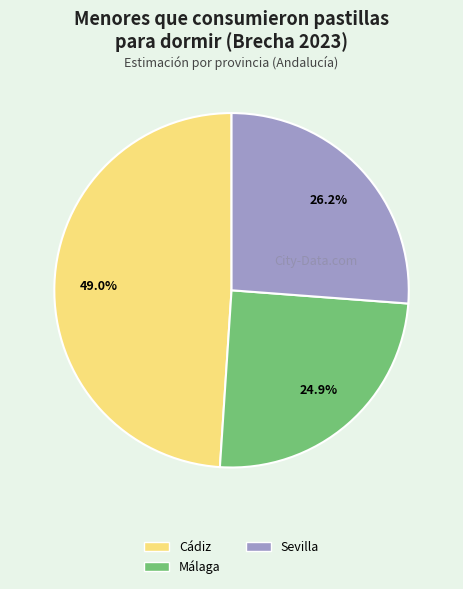

Does any single category account for the majority?

No